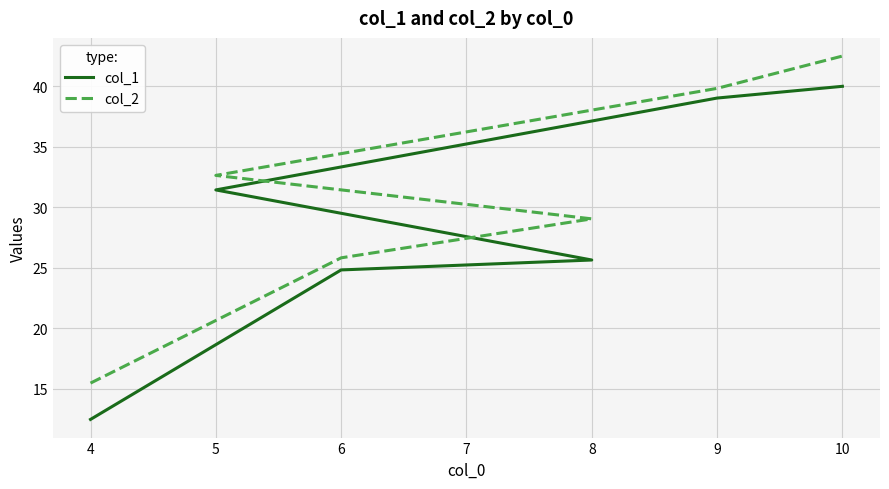

True or false: col_1 and col_2 cross at least once.

False